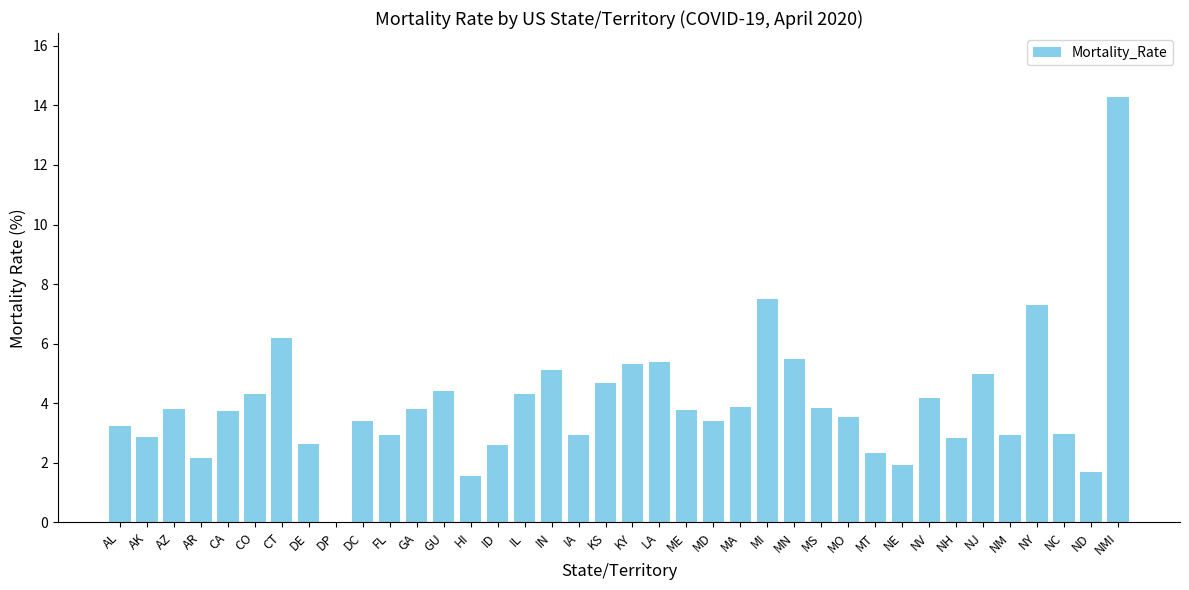

What is the change in value from MT to NH?

+0.5